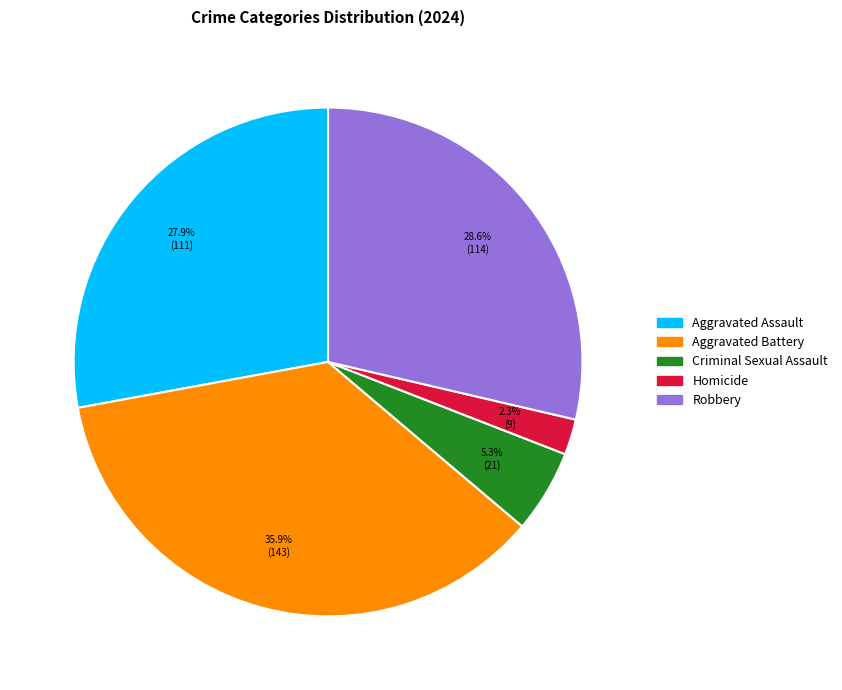

Count the number of slices in the pie.

5